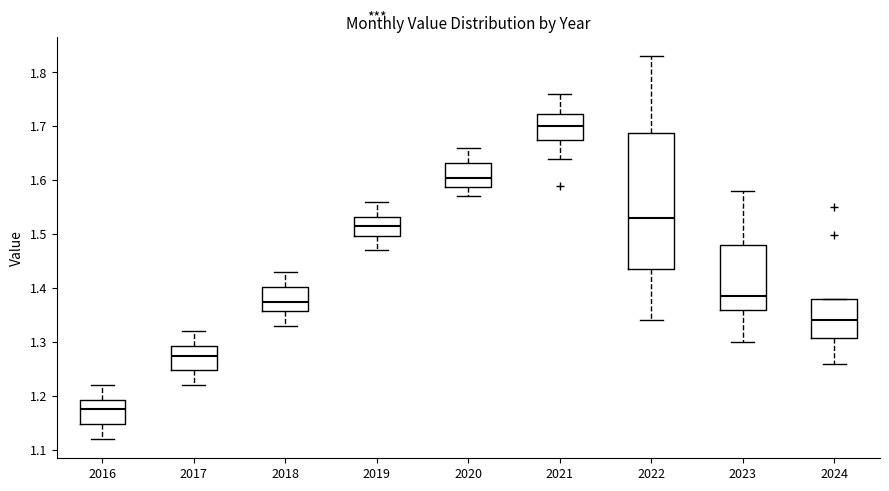

Reading left to right, transcribe this box plot: for each box, give where its median line is, the range the box spans, and where its two whiskers end, as read against the y-axis. The values are not printed on the chart, so give them approximately, as read against the axis.

2016: median 1.18, box 1.15 to 1.19, whiskers 1.12 to 1.22
2017: median 1.28, box 1.25 to 1.29, whiskers 1.22 to 1.32
2018: median 1.38, box 1.36 to 1.40, whiskers 1.33 to 1.43
2019: median 1.52, box 1.50 to 1.53, whiskers 1.47 to 1.56
2020: median 1.61, box 1.59 to 1.63, whiskers 1.57 to 1.66
2021: median 1.70, box 1.68 to 1.72, whiskers 1.64 to 1.76
2022: median 1.53, box 1.44 to 1.69, whiskers 1.34 to 1.83
2023: median 1.39, box 1.36 to 1.48, whiskers 1.30 to 1.58
2024: median 1.34, box 1.31 to 1.38, whiskers 1.26 to 1.38